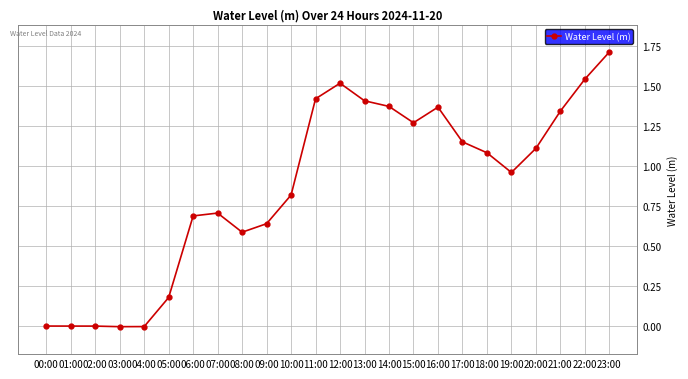

What is the label of the 9th point from the right?

15:00